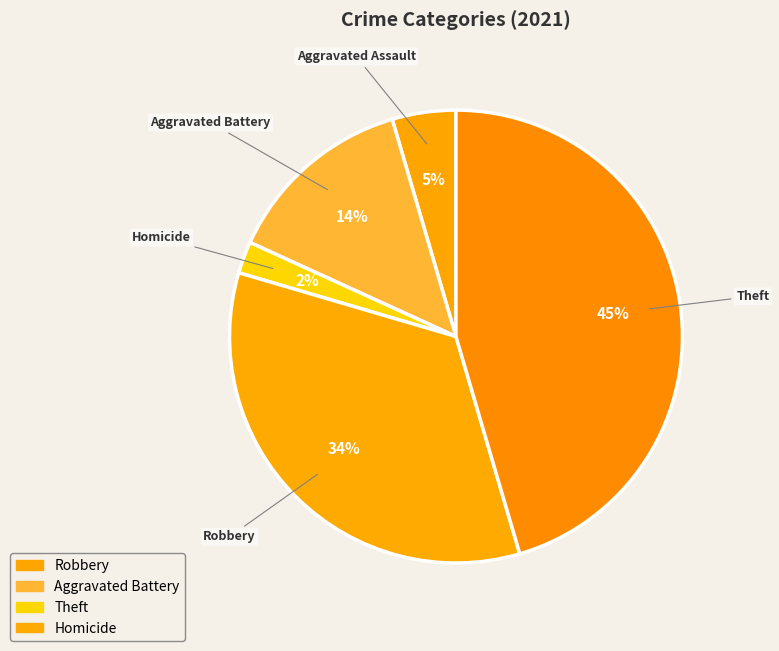

Rank the categories by value from lowest to highest.

Homicide, Aggravated Assault, Aggravated Battery, Robbery, Theft